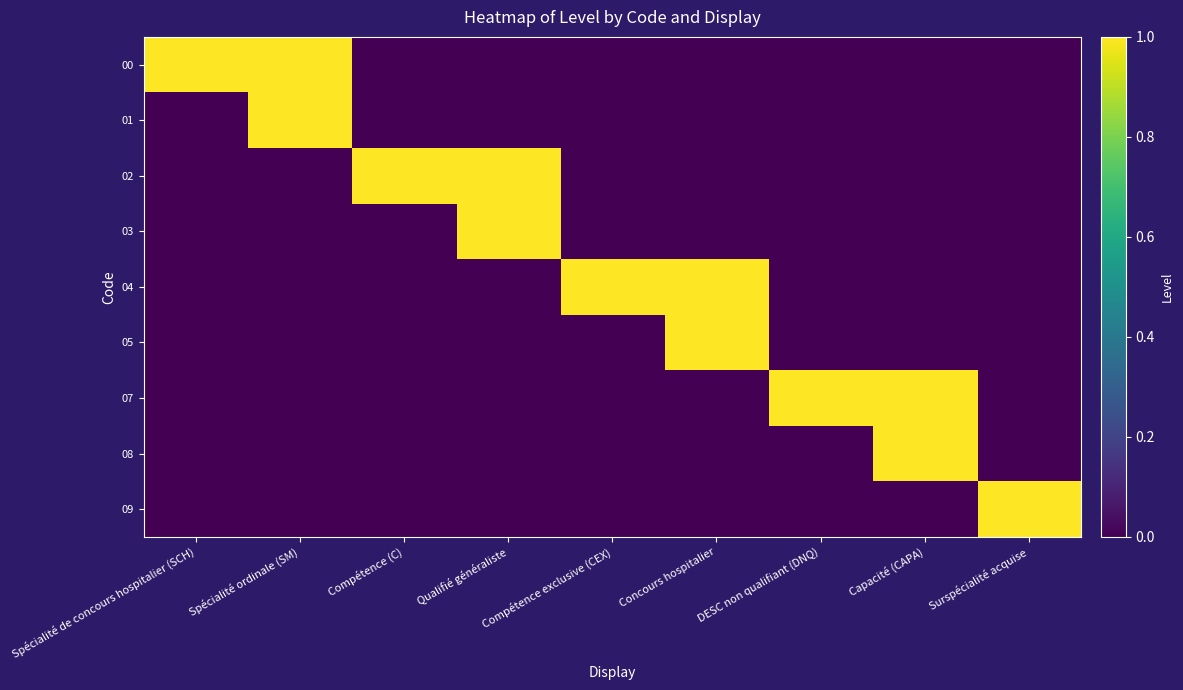

At which category does the chart reach its minimum across all series?

Compétence (C)